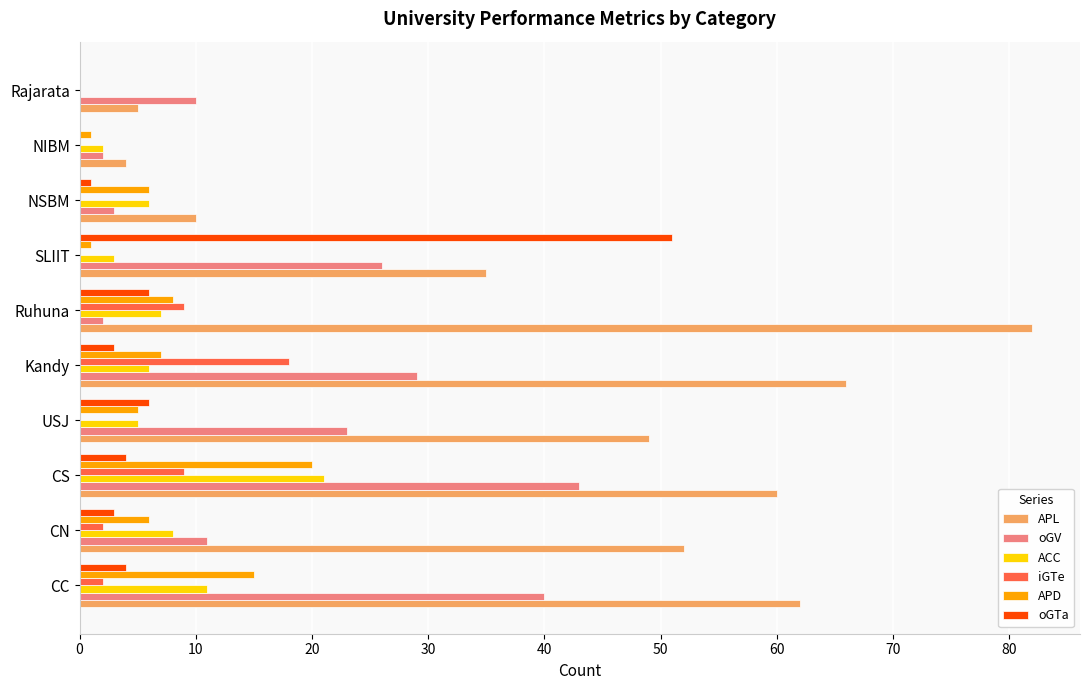

Which series has the largest total across all categories?

APL